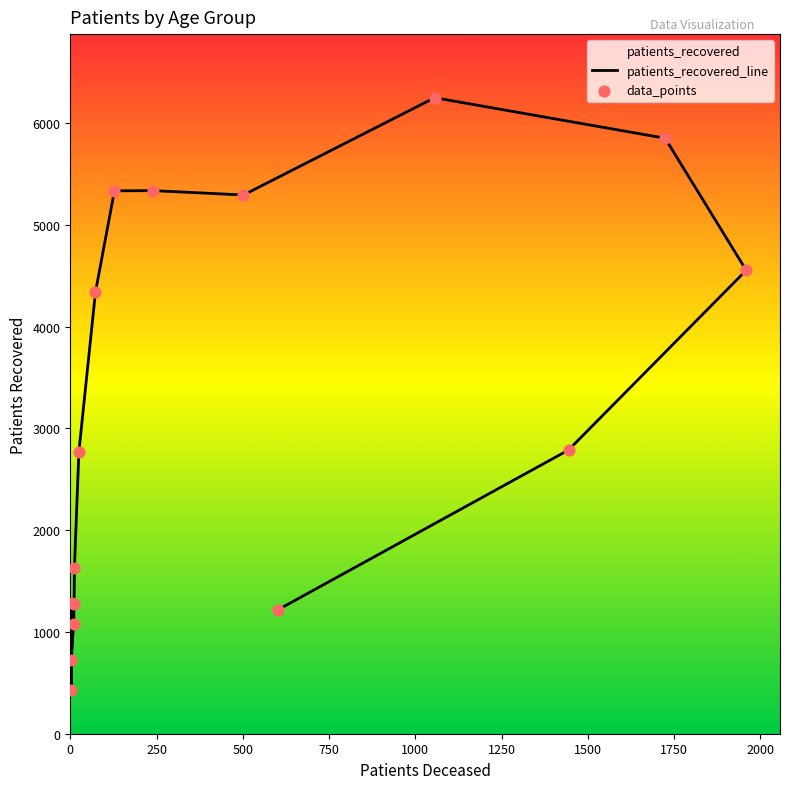

What is the total value across all series at 1500?

5544